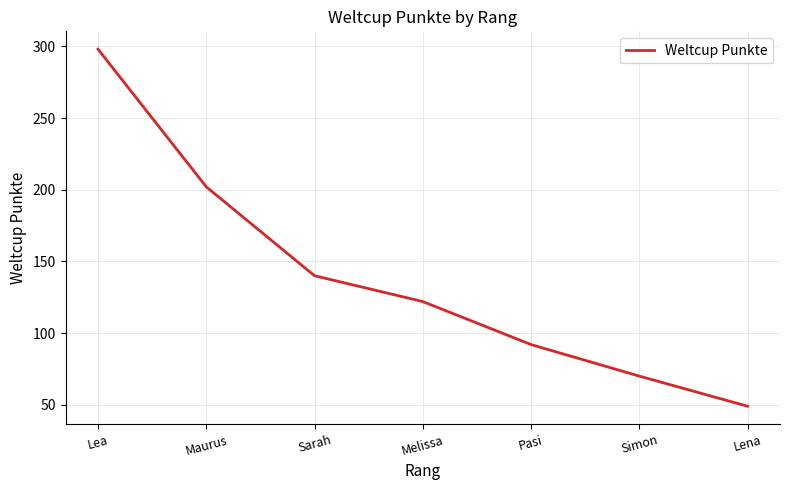

At which label is the value closest to 173?

Maurus